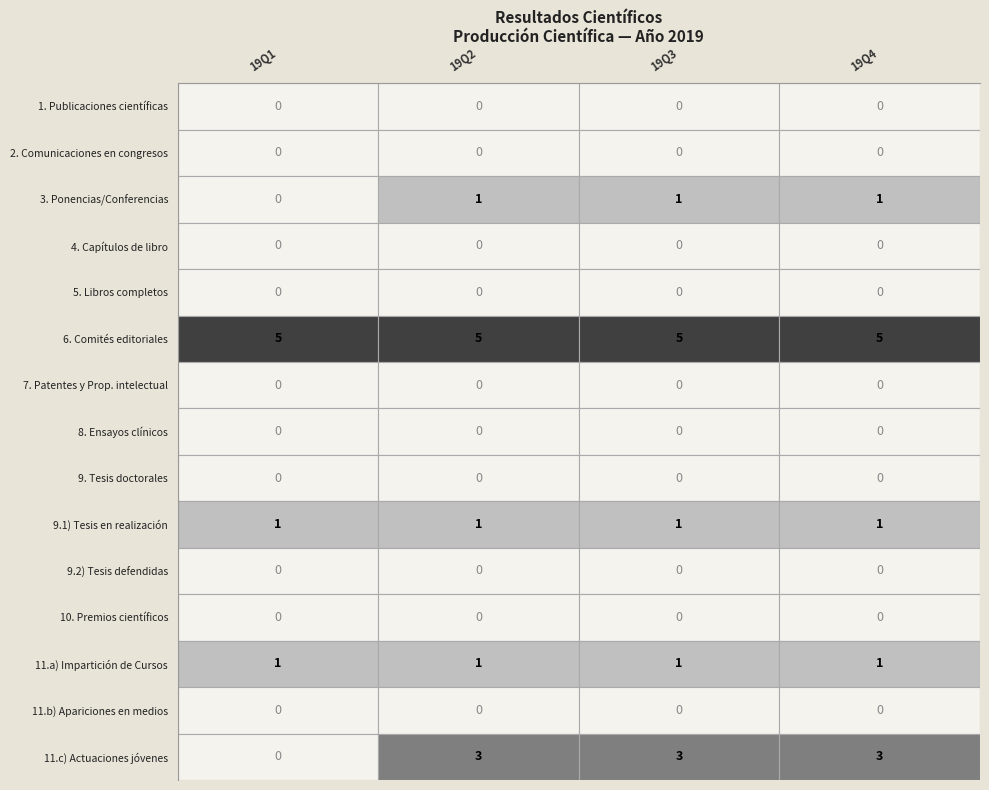

Is the value of 9.2) Tesis, Tesinas master, DEA, defendidas at 19Q4 (31/12/2019) greater than the value of 11.c) Actuaciones jovenes 16-30 años at 19Q4 (31/12/2019)?

No